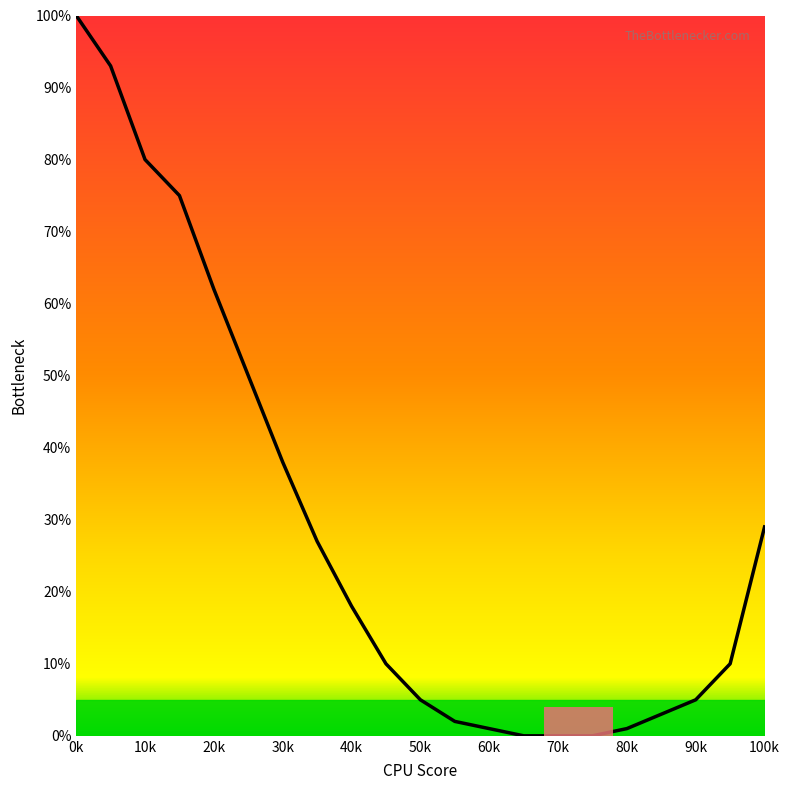

What is the difference between the maximum and minimum values?

100